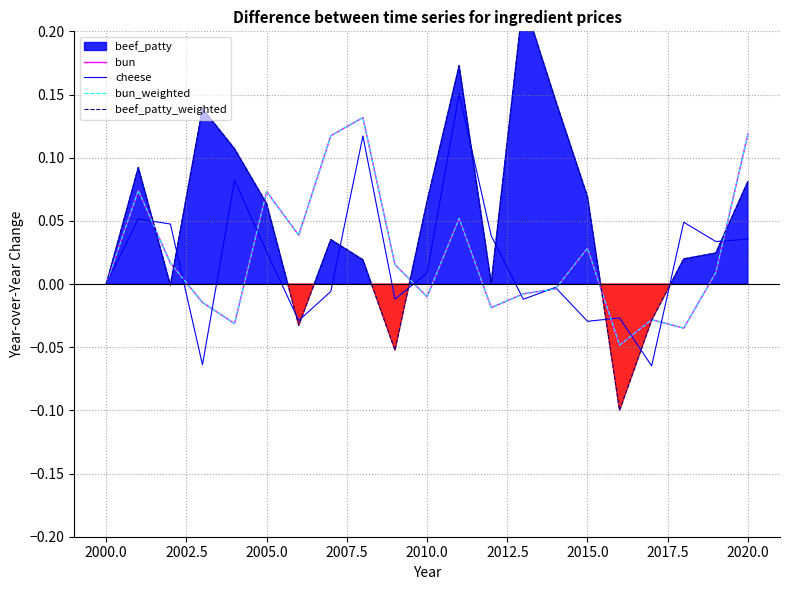

Where does the bun series first go above 0?

2000.0